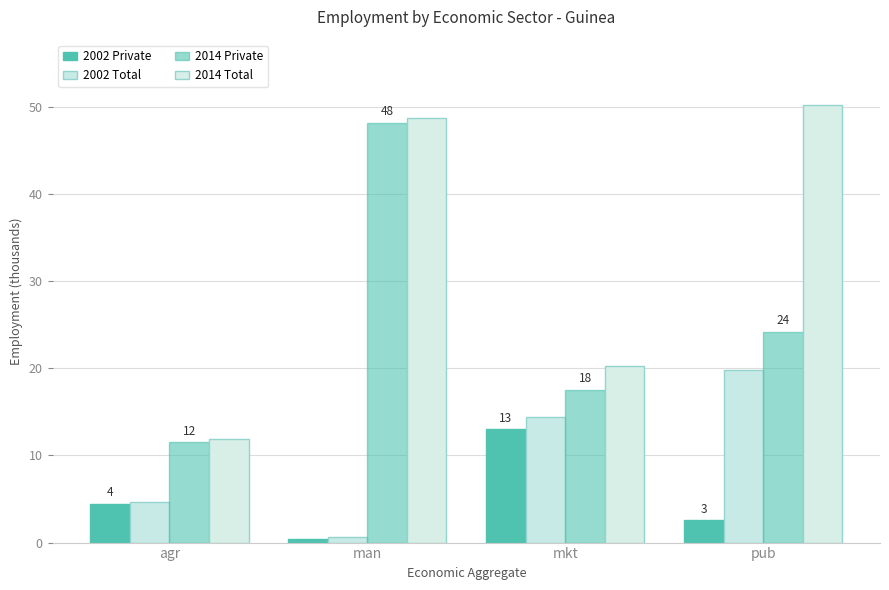

What is the sum of the 2014 Private values at man and agr?

59.7